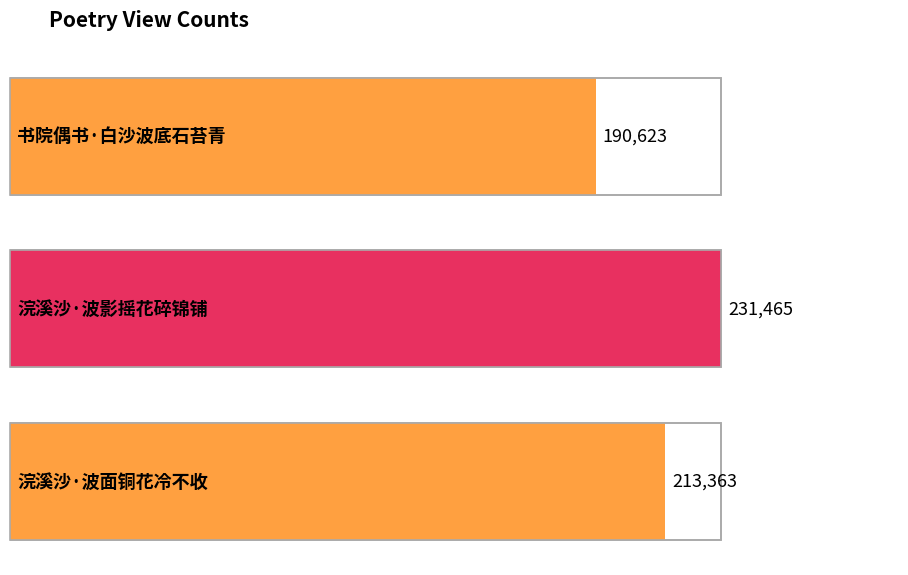

Between 书院偶书·白沙波底石苔青 and 浣溪沙·波影摇花碎锦铺, which is larger?

浣溪沙·波影摇花碎锦铺